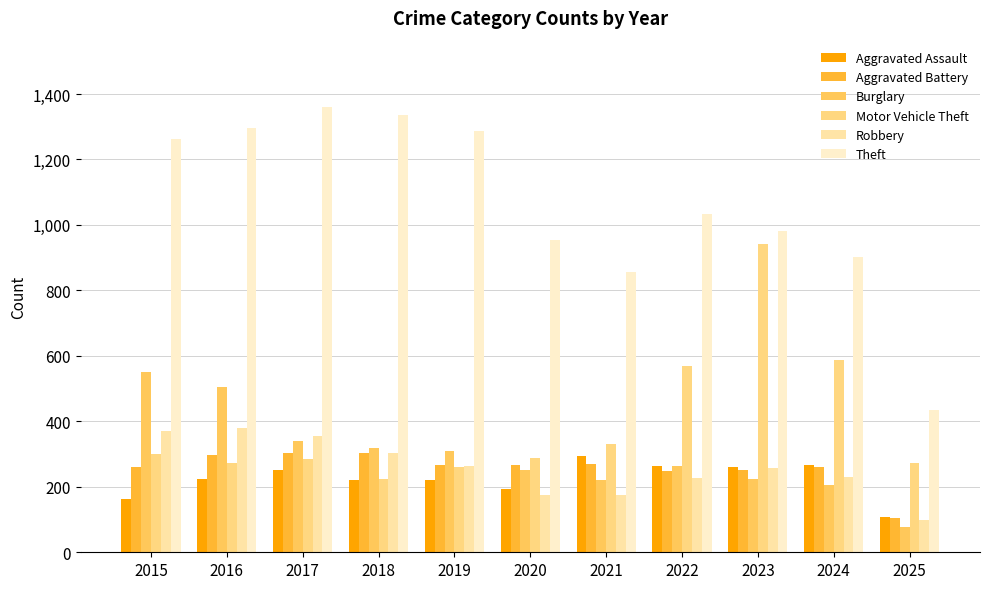

True or false: Motor Vehicle Theft has a value of 262 at 2019.

True